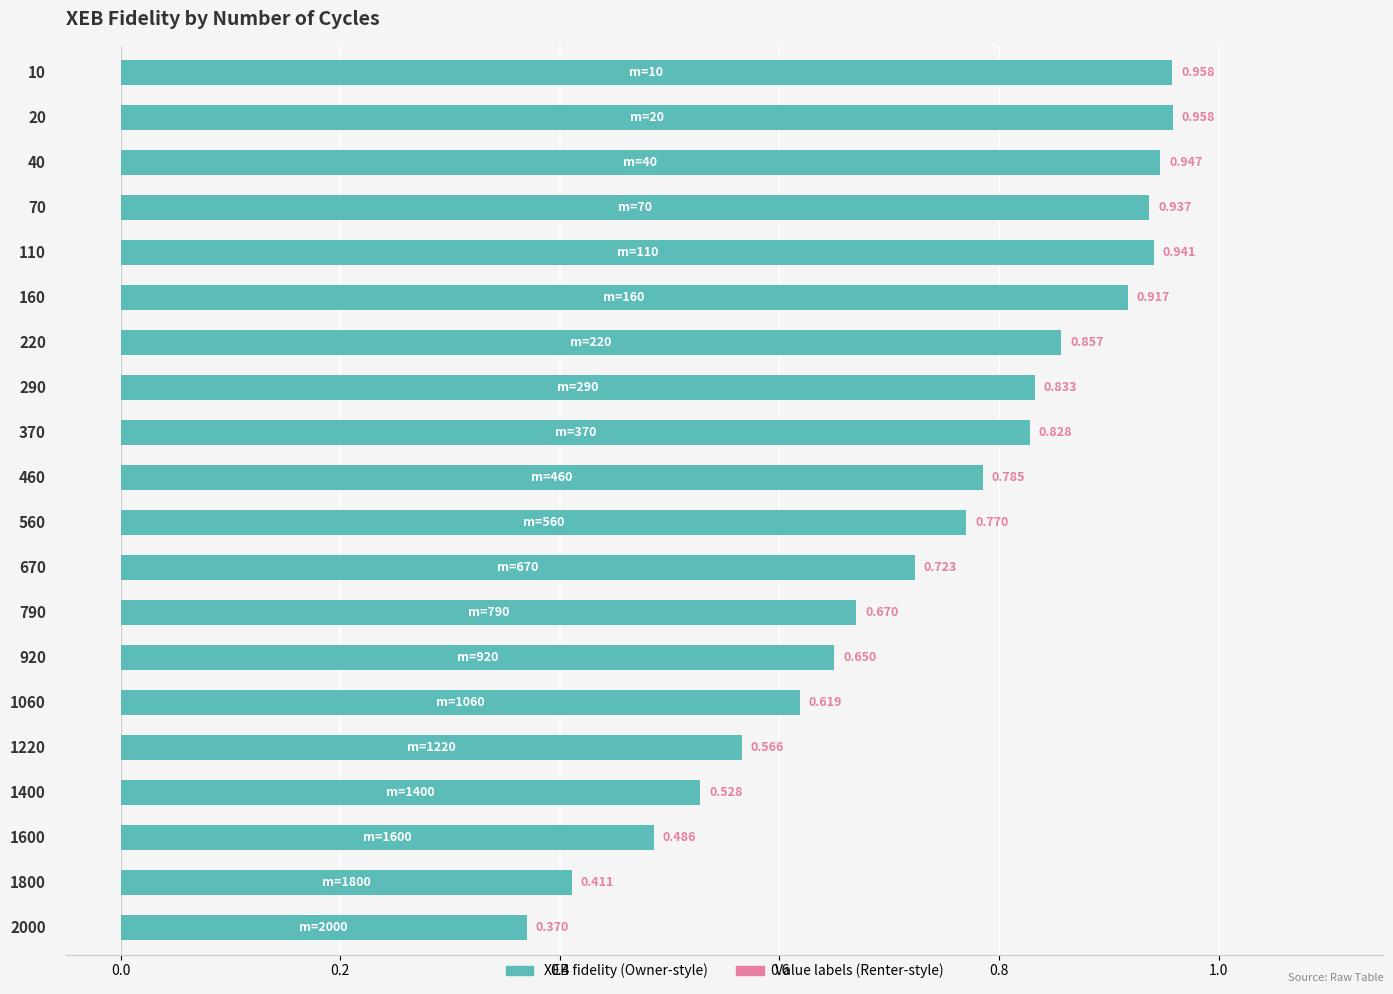

Does the chart contain any negative values?

No